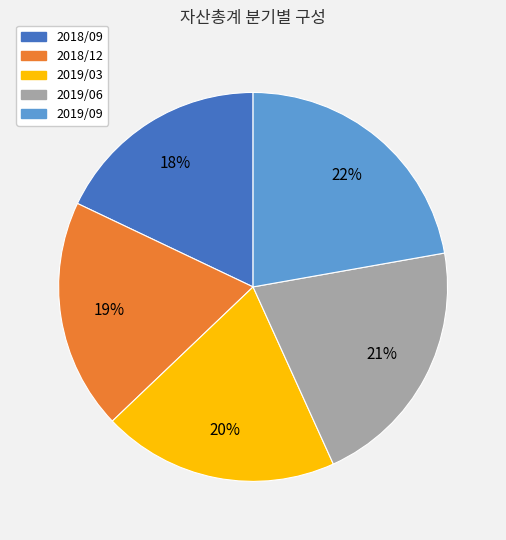

Is the sum of 2019/06 and 2018/09 greater than half?

No